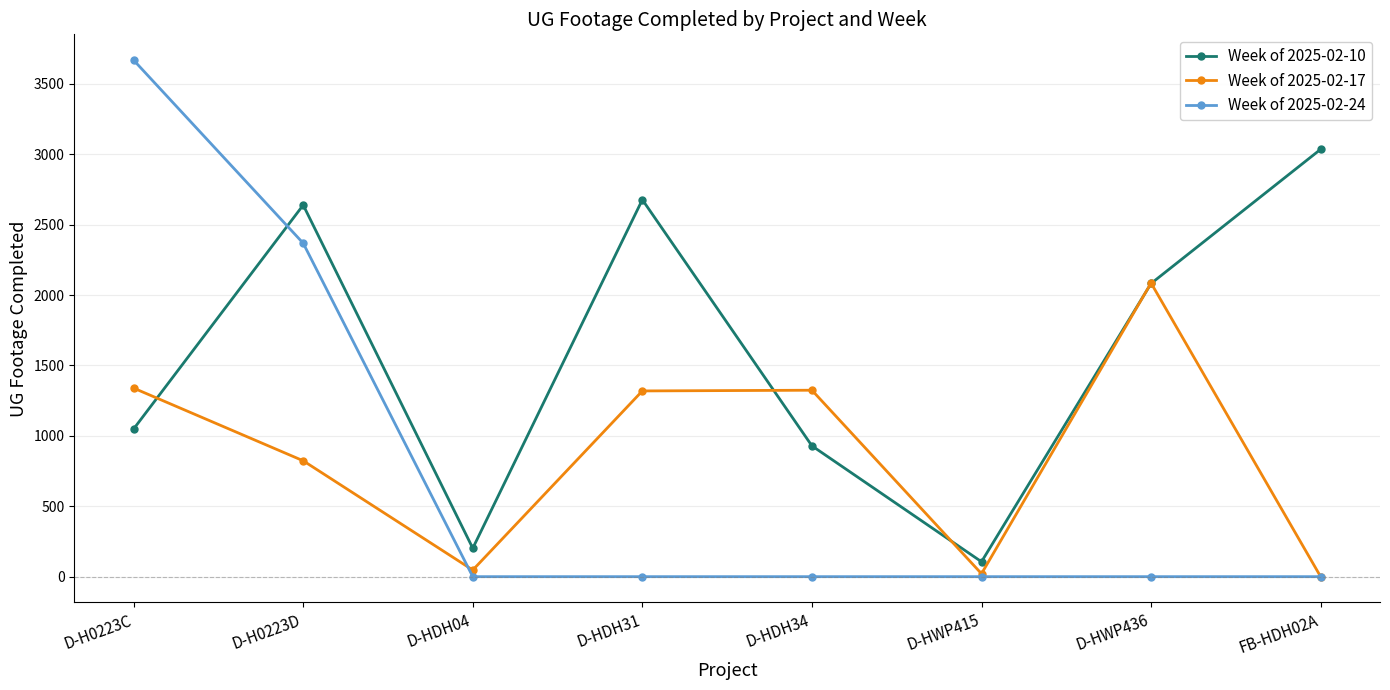

At how many categories does at least one series exceed 1466?

5